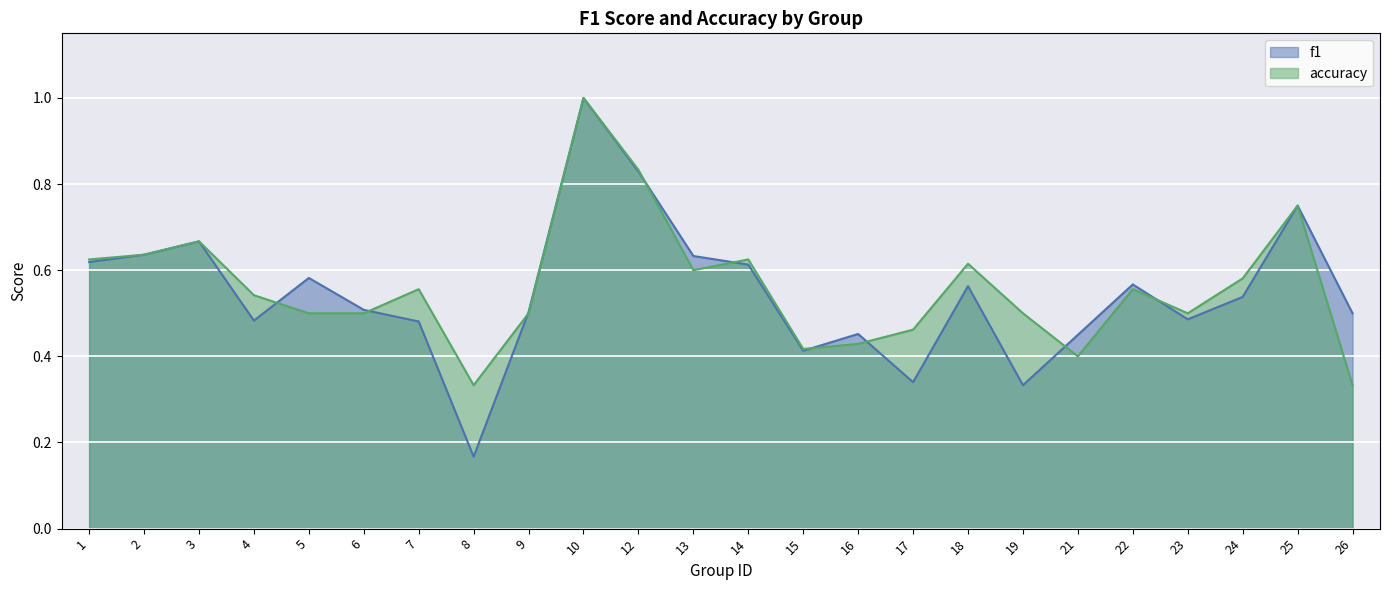

How many interior local valleys does the f1 series have?

6